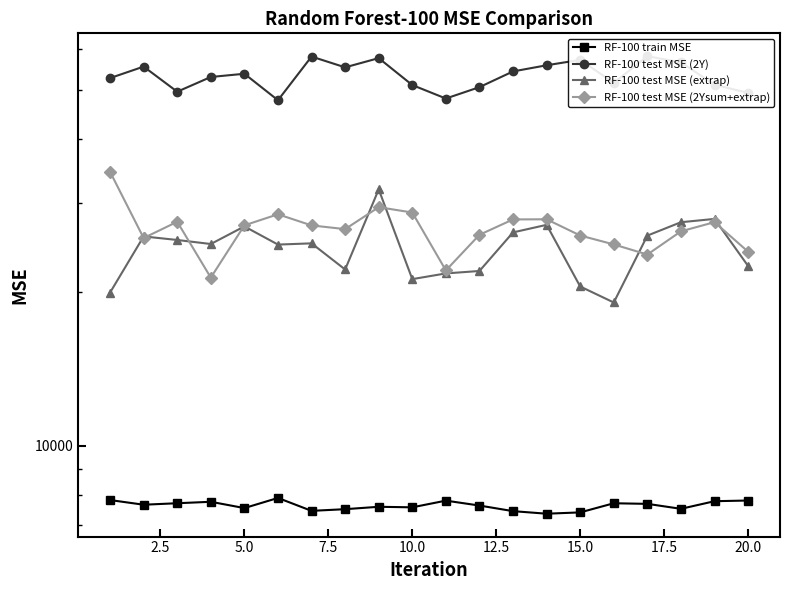

True or false: RF-100 test MSE (extrap) has a value of 43118.3 at 2.5.

False